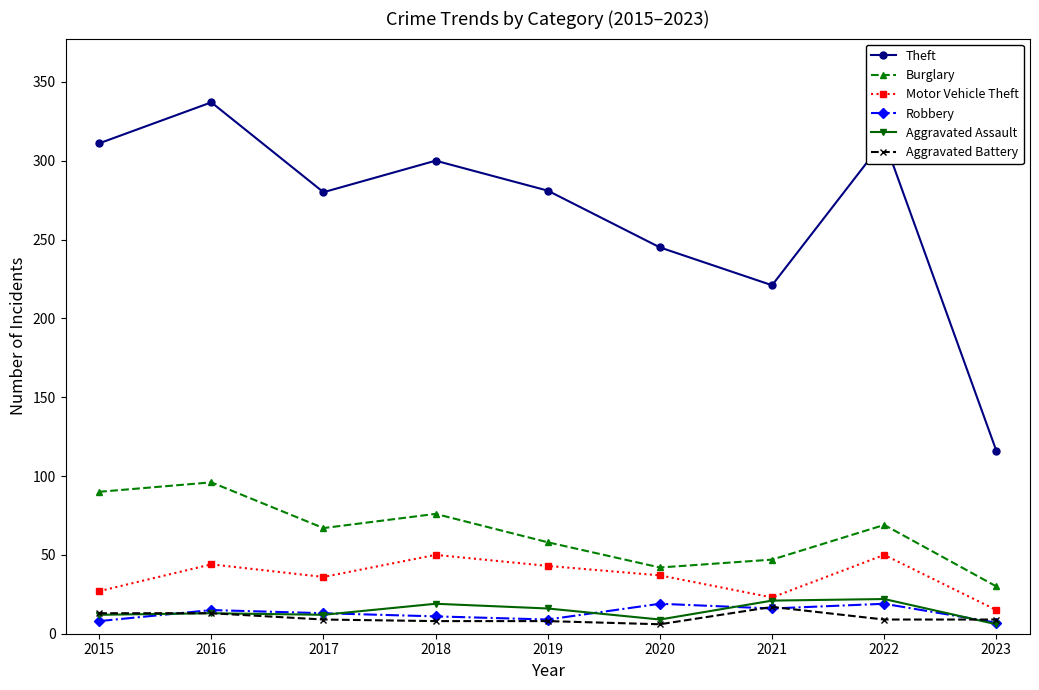

The value of Burglary at 2019 is 58. True or false?

True